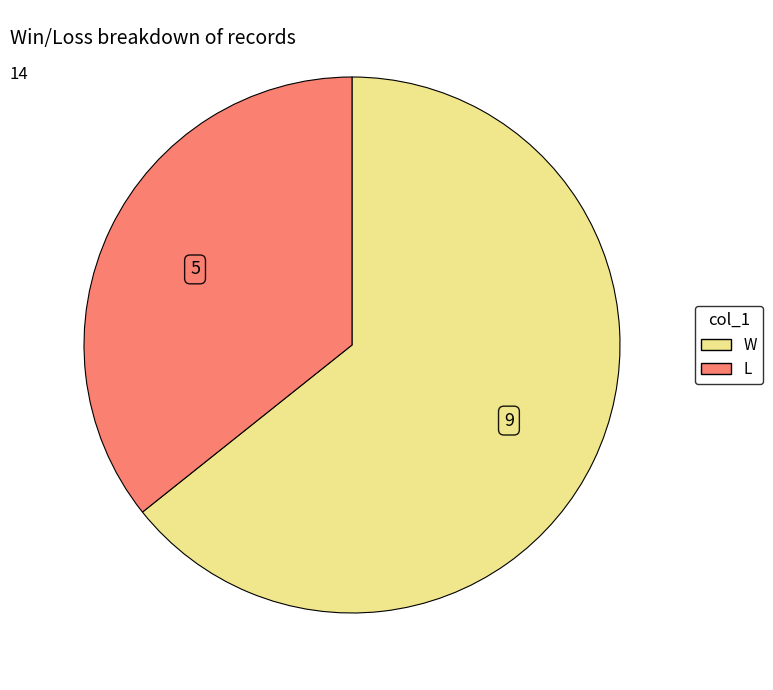

How many slices are in this pie chart?

2